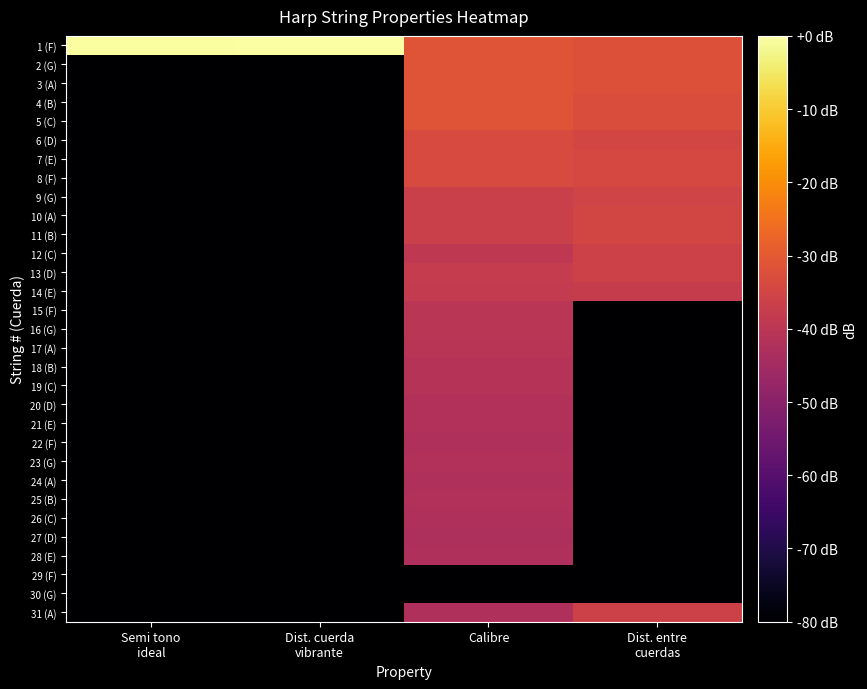

Reading left to right, transcribe all the data shown in this chart.

1 (F): Semi tono
ideal=-0.5	Dist. cuerda
vibrante=0.0	Calibre=-31.0	Dist. entre
cuerdas=-32.1
2 (G): Semi tono
ideal=-80.0	Dist. cuerda
vibrante=-80.0	Calibre=-31.0	Dist. entre
cuerdas=-32.1
3 (A): Semi tono
ideal=-80.0	Dist. cuerda
vibrante=-80.0	Calibre=-31.0	Dist. entre
cuerdas=-32.1
4 (B): Semi tono
ideal=-80.0	Dist. cuerda
vibrante=-80.0	Calibre=-31.0	Dist. entre
cuerdas=-33.1
5 (C): Semi tono
ideal=-80.0	Dist. cuerda
vibrante=-80.0	Calibre=-31.0	Dist. entre
cuerdas=-33.1
6 (D): Semi tono
ideal=-80.0	Dist. cuerda
vibrante=-80.0	Calibre=-33.6	Dist. entre
cuerdas=-34.8
7 (E): Semi tono
ideal=-80.0	Dist. cuerda
vibrante=-80.0	Calibre=-33.6	Dist. entre
cuerdas=-34.2
8 (F): Semi tono
ideal=-80.0	Dist. cuerda
vibrante=-80.0	Calibre=-33.6	Dist. entre
cuerdas=-34.2
9 (G): Semi tono
ideal=-80.0	Dist. cuerda
vibrante=-80.0	Calibre=-36.8	Dist. entre
cuerdas=-35.4
10 (A): Semi tono
ideal=-80.0	Dist. cuerda
vibrante=-80.0	Calibre=-36.8	Dist. entre
cuerdas=-34.8
11 (B): Semi tono
ideal=-80.0	Dist. cuerda
vibrante=-80.0	Calibre=-36.8	Dist. entre
cuerdas=-34.8
12 (C): Semi tono
ideal=-80.0	Dist. cuerda
vibrante=-80.0	Calibre=-39.1	Dist. entre
cuerdas=-36.1
13 (D): Semi tono
ideal=-80.0	Dist. cuerda
vibrante=-80.0	Calibre=-38.1	Dist. entre
cuerdas=-36.1
14 (E): Semi tono
ideal=-80.0	Dist. cuerda
vibrante=-80.0	Calibre=-38.3	Dist. entre
cuerdas=-37.7
15 (F): Semi tono
ideal=-80.0	Dist. cuerda
vibrante=-80.0	Calibre=-40.2	Dist. entre
cuerdas=-80.0
16 (G): Semi tono
ideal=-80.0	Dist. cuerda
vibrante=-80.0	Calibre=-40.2	Dist. entre
cuerdas=-80.0
17 (A): Semi tono
ideal=-80.0	Dist. cuerda
vibrante=-80.0	Calibre=-40.4	Dist. entre
cuerdas=-80.0
18 (B): Semi tono
ideal=-80.0	Dist. cuerda
vibrante=-80.0	Calibre=-41.2	Dist. entre
cuerdas=-80.0
19 (C): Semi tono
ideal=-80.0	Dist. cuerda
vibrante=-80.0	Calibre=-41.2	Dist. entre
cuerdas=-80.0
20 (D): Semi tono
ideal=-80.0	Dist. cuerda
vibrante=-80.0	Calibre=-42.1	Dist. entre
cuerdas=-80.0
21 (E): Semi tono
ideal=-80.0	Dist. cuerda
vibrante=-80.0	Calibre=-42.1	Dist. entre
cuerdas=-80.0
22 (F): Semi tono
ideal=-80.0	Dist. cuerda
vibrante=-80.0	Calibre=-42.7	Dist. entre
cuerdas=-80.0
23 (G): Semi tono
ideal=-80.0	Dist. cuerda
vibrante=-80.0	Calibre=-42.1	Dist. entre
cuerdas=-80.0
24 (A): Semi tono
ideal=-80.0	Dist. cuerda
vibrante=-80.0	Calibre=-42.4	Dist. entre
cuerdas=-80.0
25 (B): Semi tono
ideal=-80.0	Dist. cuerda
vibrante=-80.0	Calibre=-42.1	Dist. entre
cuerdas=-80.0
26 (C): Semi tono
ideal=-80.0	Dist. cuerda
vibrante=-80.0	Calibre=-42.4	Dist. entre
cuerdas=-80.0
27 (D): Semi tono
ideal=-80.0	Dist. cuerda
vibrante=-80.0	Calibre=-42.9	Dist. entre
cuerdas=-80.0
28 (E): Semi tono
ideal=-80.0	Dist. cuerda
vibrante=-80.0	Calibre=-42.3	Dist. entre
cuerdas=-80.0
29 (F): Semi tono
ideal=-80.0	Dist. cuerda
vibrante=-80.0	Calibre=-80.0	Dist. entre
cuerdas=-80.0
30 (G): Semi tono
ideal=-80.0	Dist. cuerda
vibrante=-80.0	Calibre=-80.0	Dist. entre
cuerdas=-80.0
31 (A): Semi tono
ideal=-80.0	Dist. cuerda
vibrante=-80.0	Calibre=-42.3	Dist. entre
cuerdas=-36.1